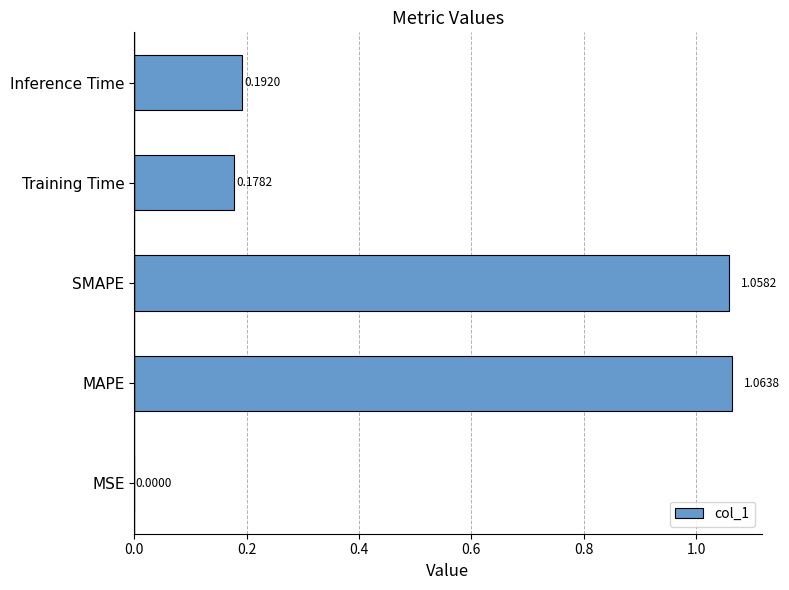

Which label corresponds to the largest value in the chart?

MAPE